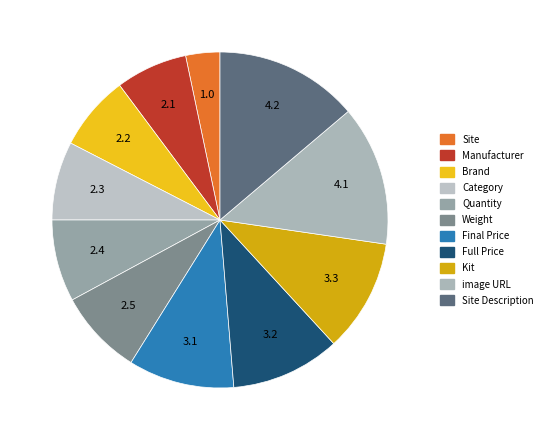

Approximately how many times larger is the value at Brand compared to Category?

1.0